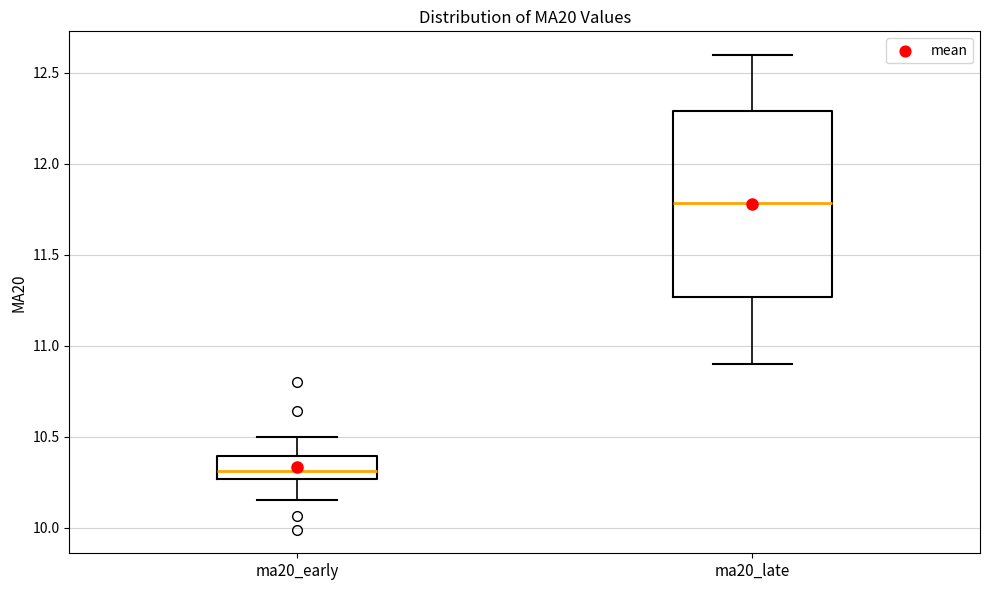

Reading left to right, read every box against the y-axis: the position of its median line, the range the box covers, and the ends of its whiskers. The values are not printed on the chart, so give them approximately, as read against the axis.

ma20_early: median 10.30, box 10.25 to 10.40, whiskers 10.15 to 10.50
ma20_late: median 11.80, box 11.25 to 12.30, whiskers 10.90 to 12.60